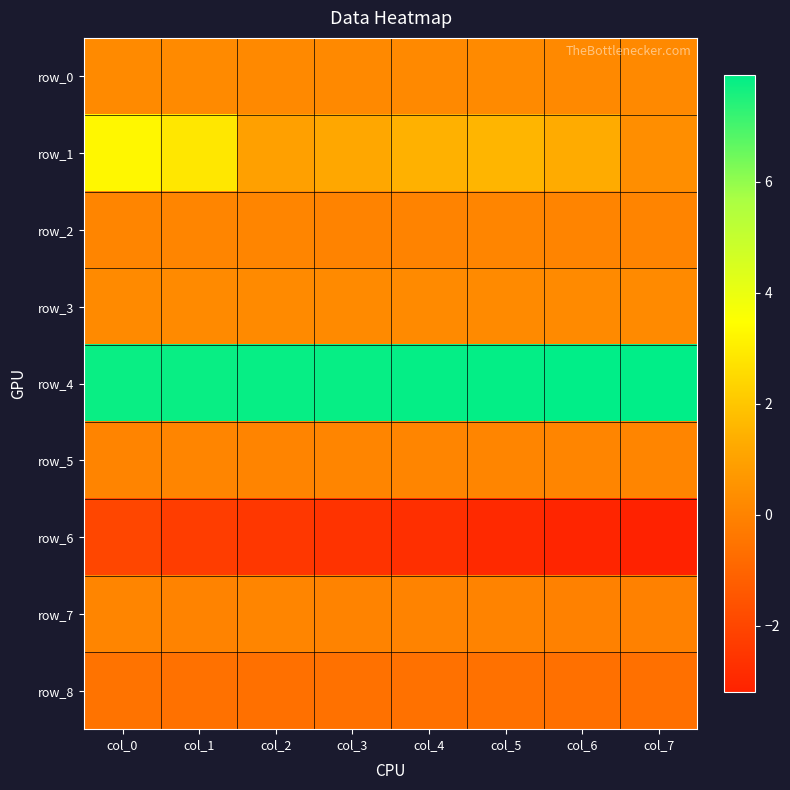

Reading right to left, extract all data points from this chart.

row_0: 0.2	0.2	0.2	0.2	0.2	0.2	0.2	0.2
row_1: 0.4	1.3	1.6	1.5	1.2	0.9	2.9	3.3
row_2: 0.0	0.0	0.1	0.0	0.0	0.0	0.0	0.1
row_3: 0.2	0.2	0.2	0.2	0.2	0.2	0.2	0.2
row_4: 7.9	7.9	7.9	7.9	7.8	7.8	7.8	7.8
row_5: 0.1	0.1	0.1	0.1	0.1	0.0	0.1	0.0
row_6: -3.2	-3.1	-2.9	-2.8	-2.6	-2.5	-2.3	-2.0
row_7: -0.1	-0.1	0.0	-0.0	0.0	0.1	0.0	0.1
row_8: -0.6	-0.6	-0.6	-0.6	-0.6	-0.6	-0.6	-0.5